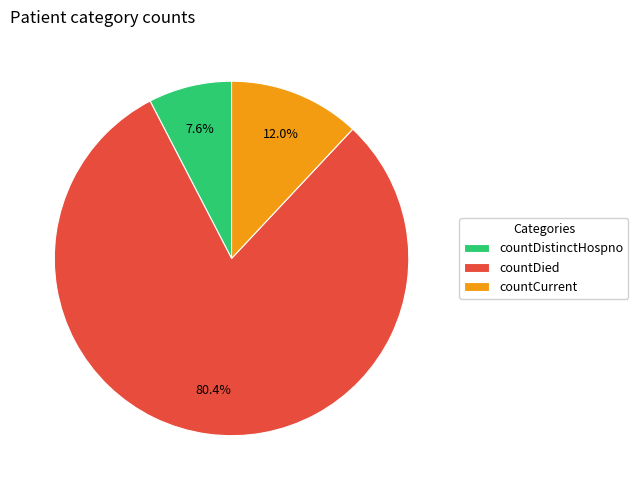

How many slices are in this pie chart?

3